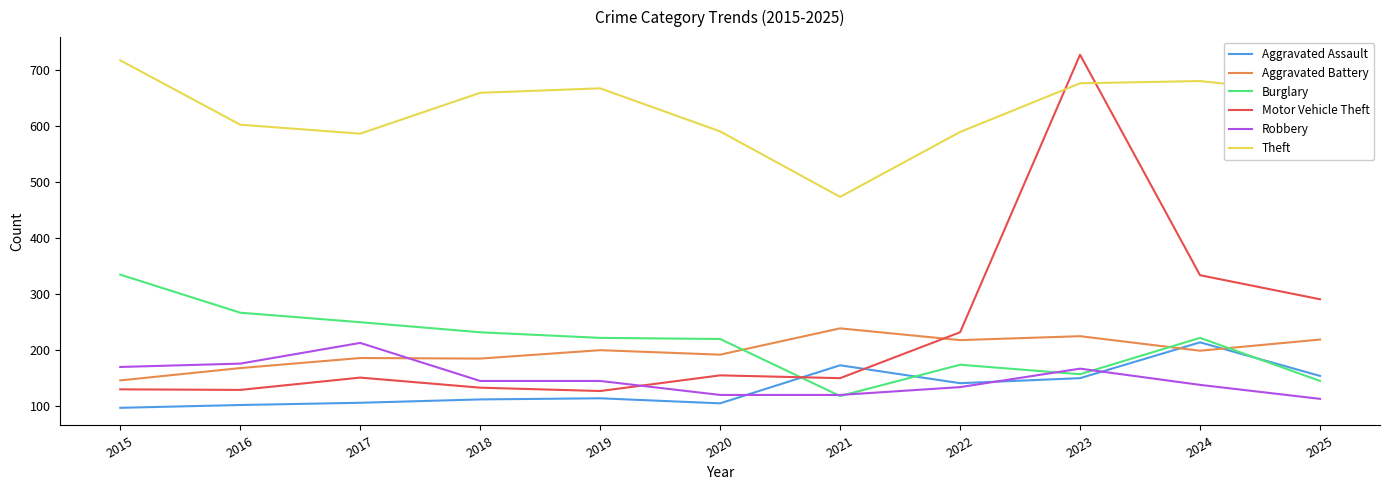

At which label does Burglary reach its minimum?

2021